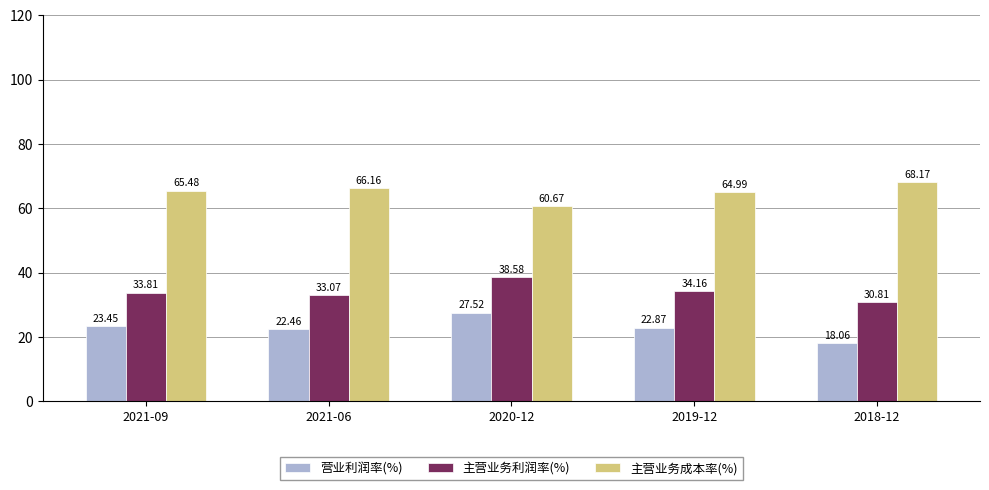

The 营业利润率(%) series shows 22.5 at 2021-06. True or false?

True